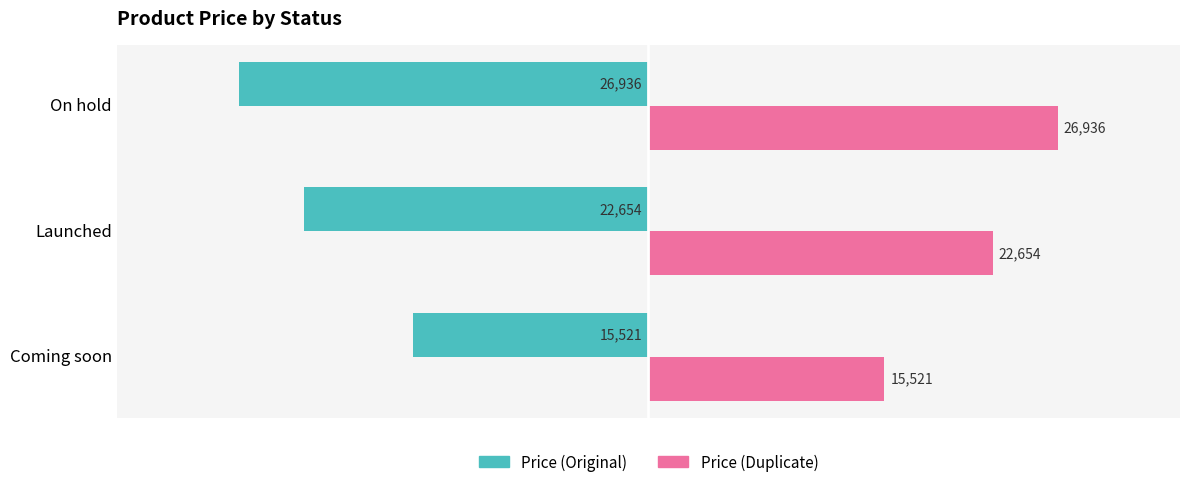

Rank the series at On hold from highest to lowest value.

Price (Duplicate), Price (Original)